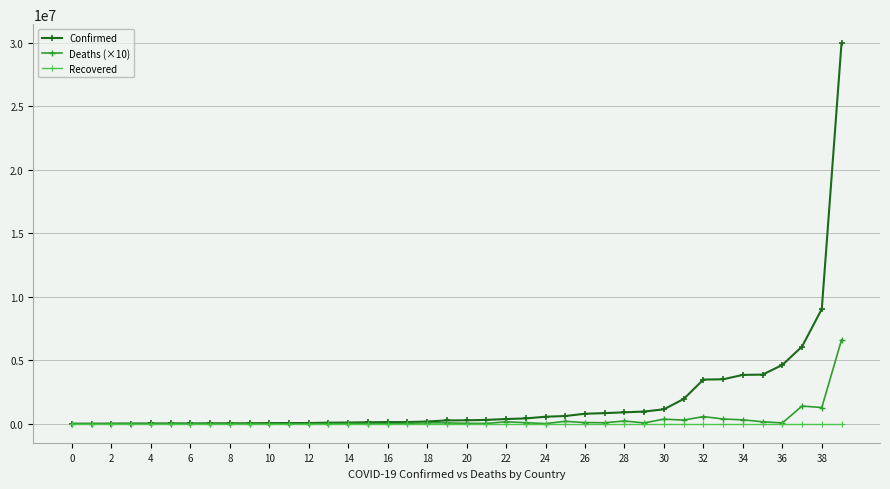

True or false: Deaths (×10) has more than 0 points higher than both neighbors.

True